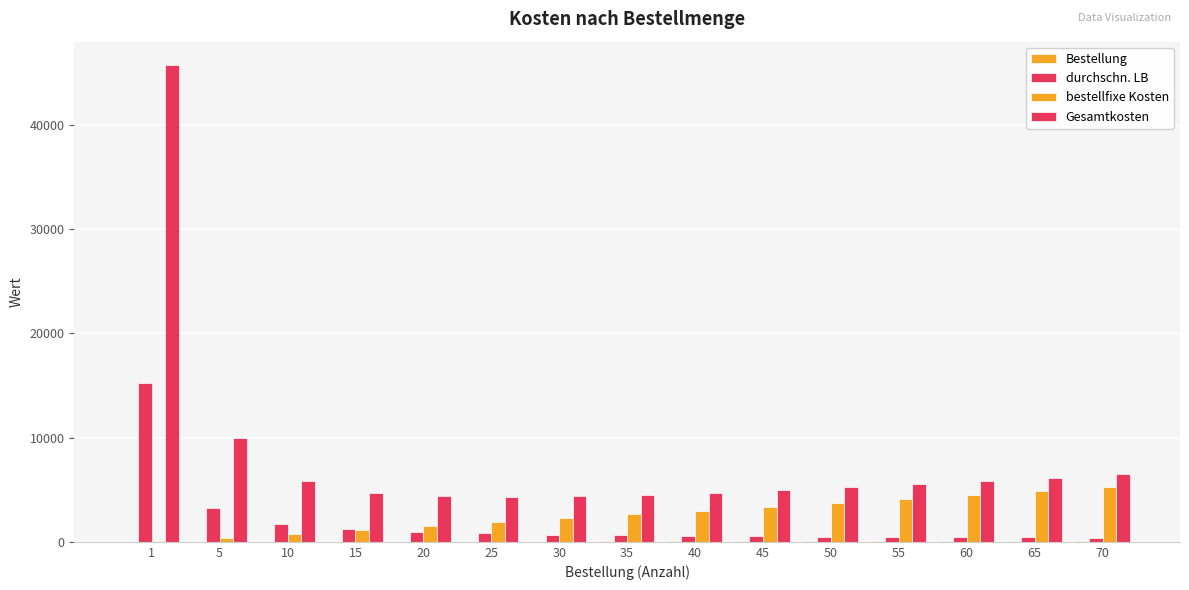

Which has a higher value, 15 or 10?

15